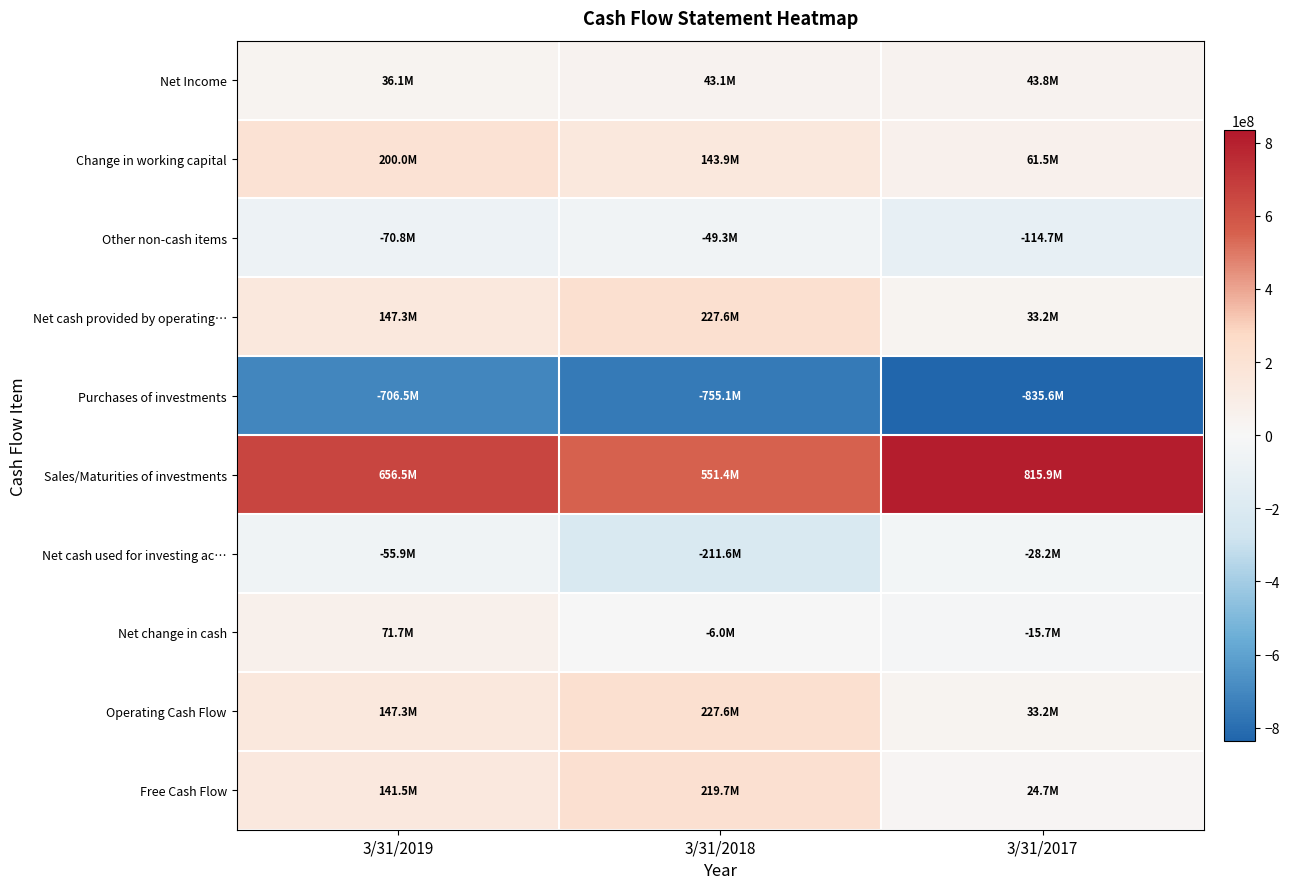

How many distinct data groups are displayed?

10